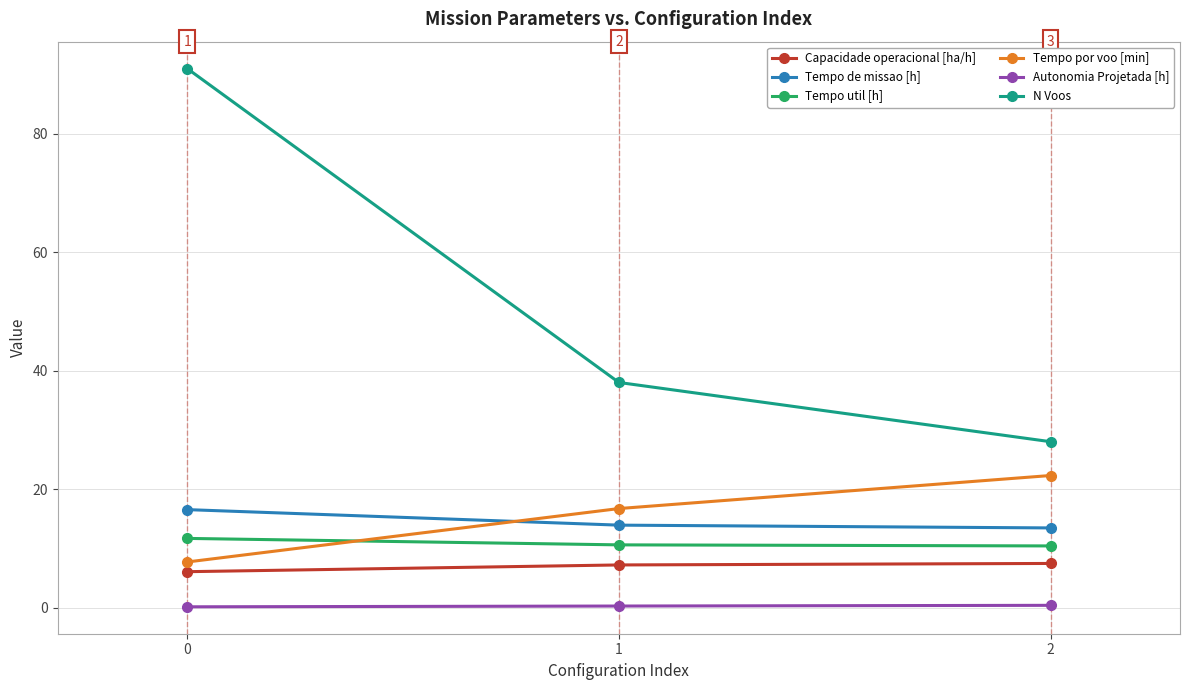

True or false: N Voos has a value of 38.0 at 1.

True